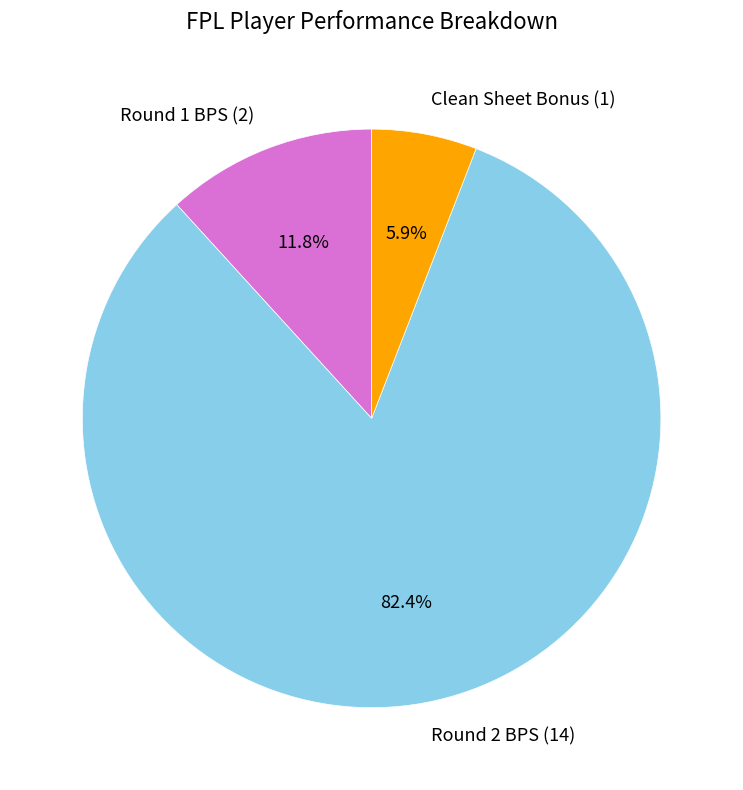

Rank the categories by value from lowest to highest.

Clean Sheet Bonus (1), Round 1 BPS (2), Round 2 BPS (14)